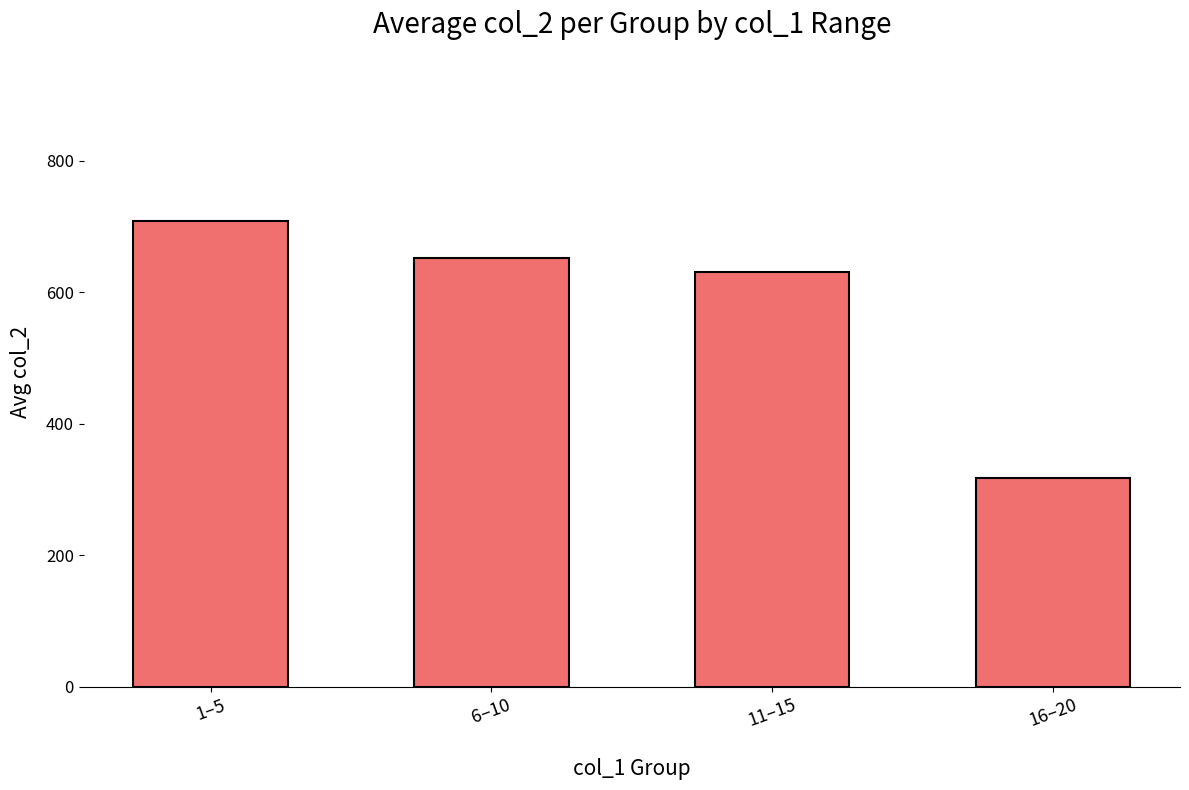

Count the number of categories in the chart.

4